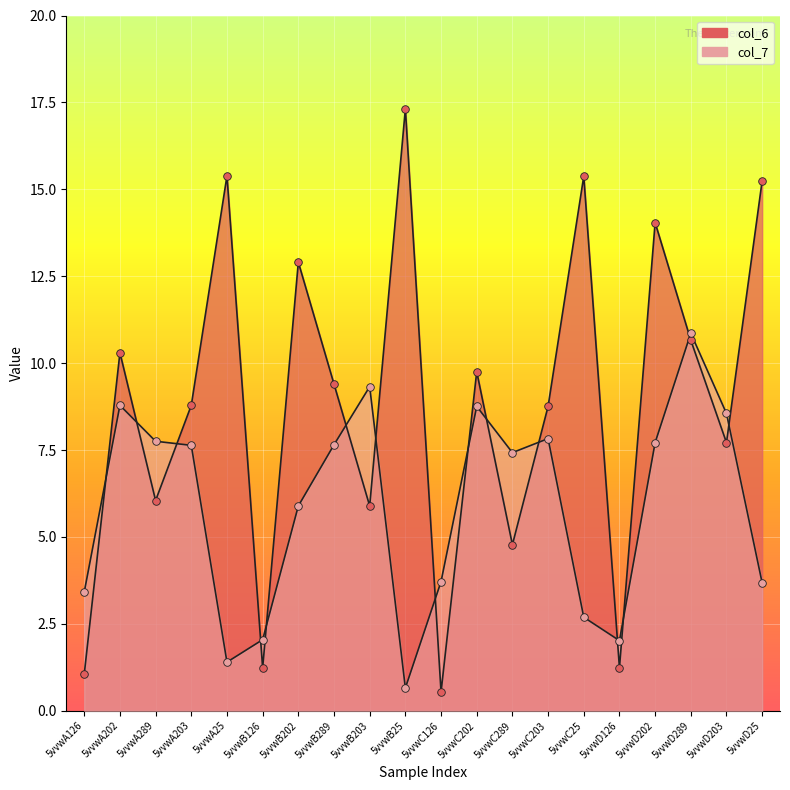

Which series has the largest total across all categories?

col_6